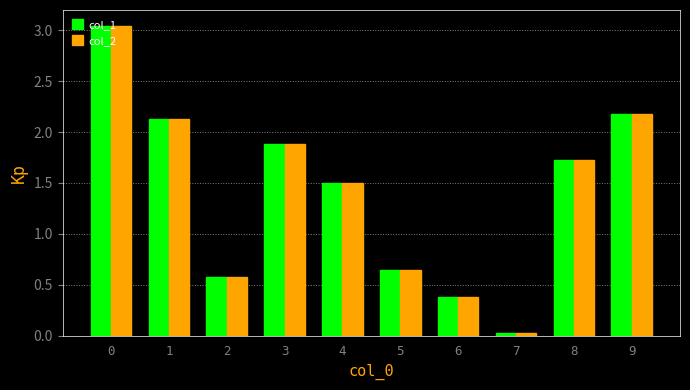

The col_1 series shows 1.7 at 8. True or false?

True